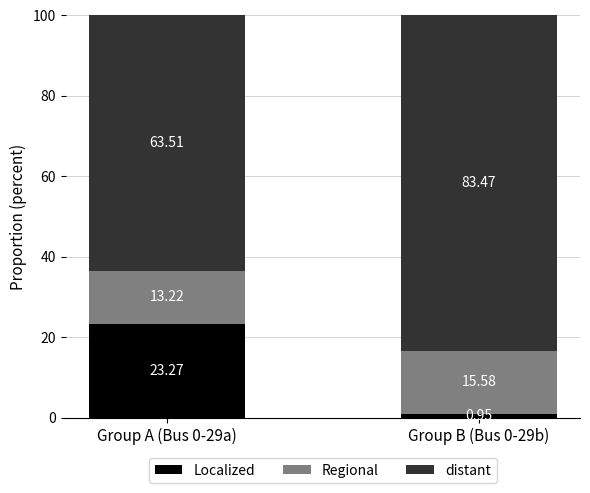

What is the difference between the maximum and minimum values in the Localized series?

22.3